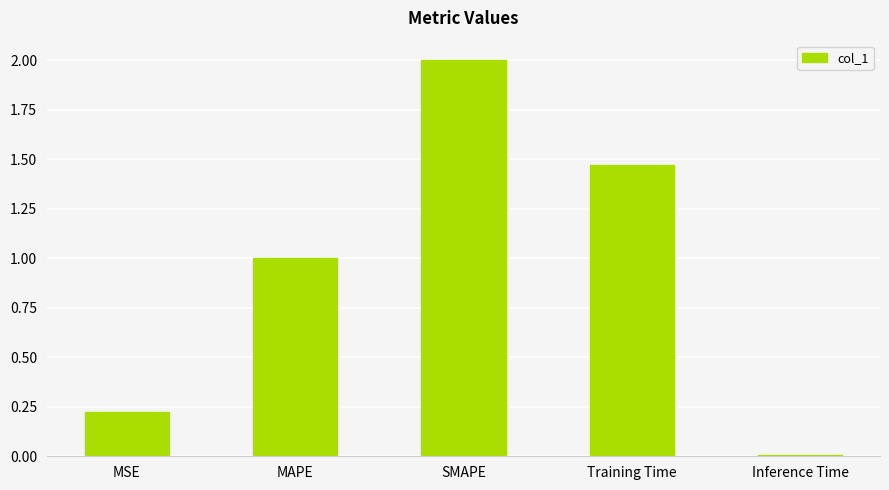

What is the approximate value at MAPE?

1.0